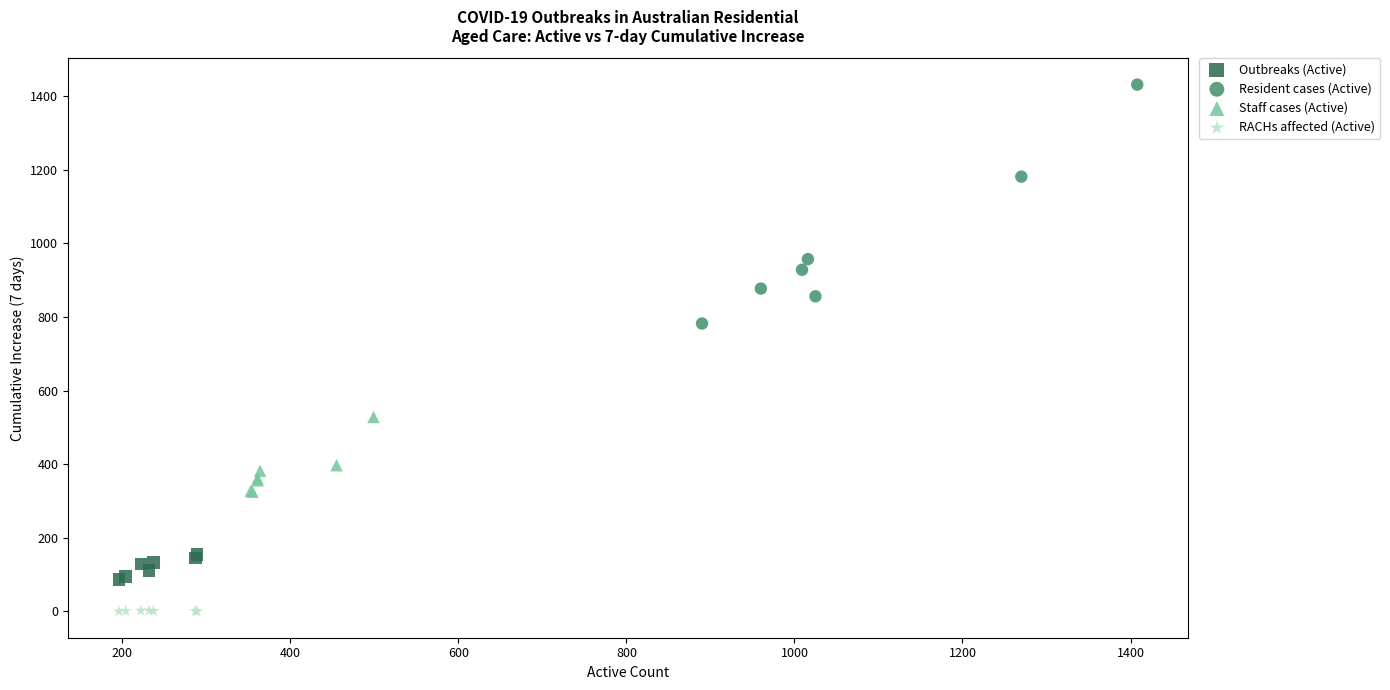

Which series contains the lowest Y value?

RACHs affected (Active)